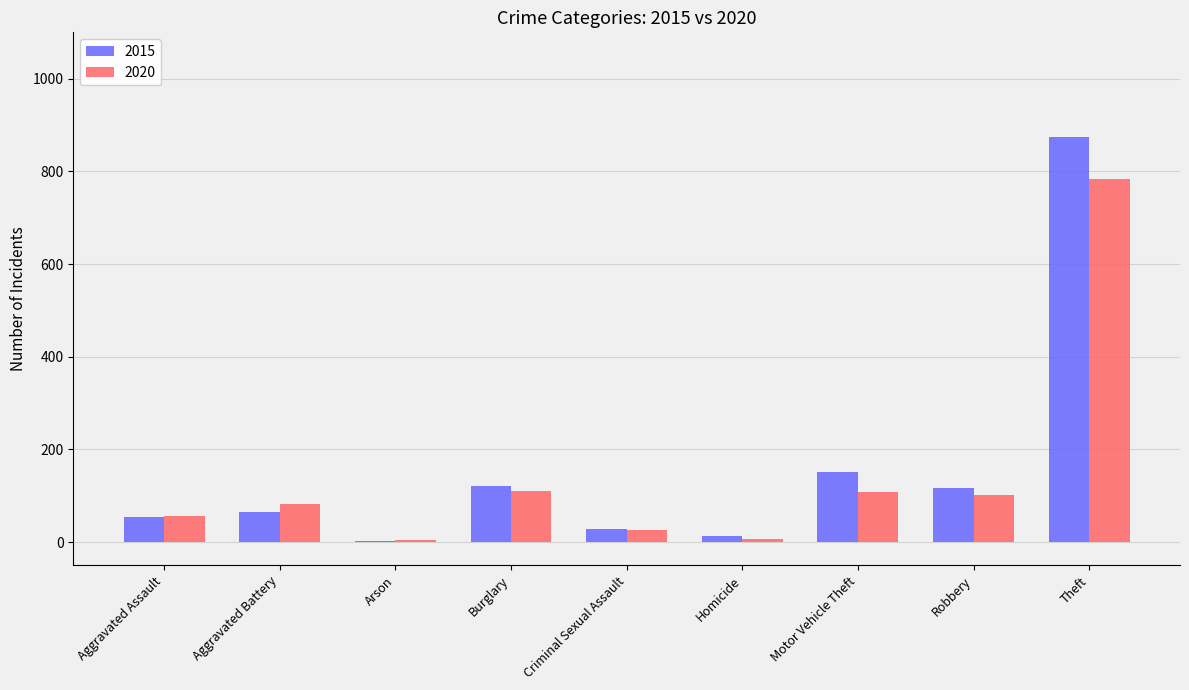

What is the sum of all 2015 values?

1425